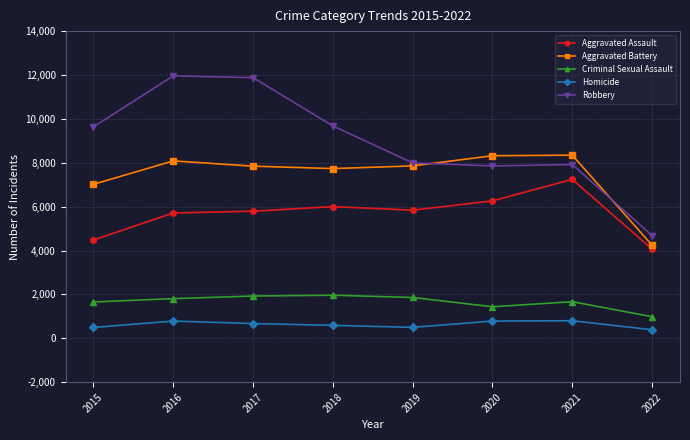

Is the value of Homicide at 2020 greater than the value of Criminal Sexual Assault at 2018?

No